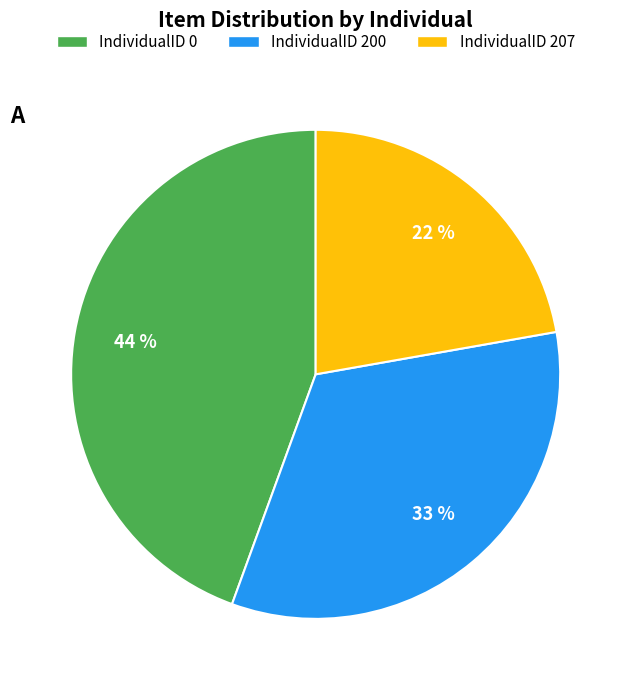

Which slice is the largest?

IndividualID 0